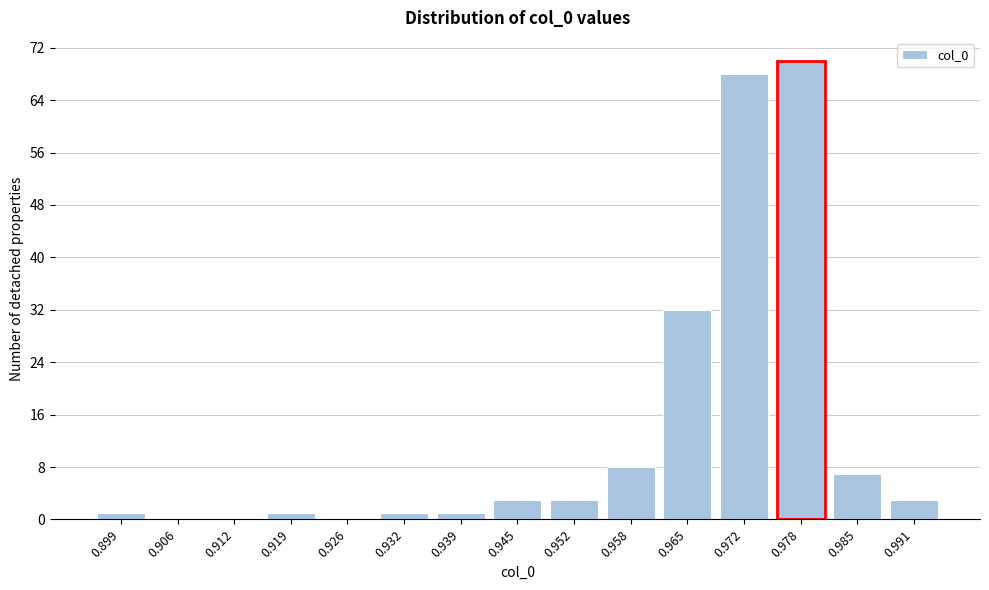

Reading right to left, what are all the values shown in this chart?

0.991=3	0.985=7	0.978=70	0.972=68	0.965=32	0.958=8	0.952=3	0.945=3	0.939=1	0.932=1	0.926=0	0.919=1	0.912=0	0.906=0	0.899=1